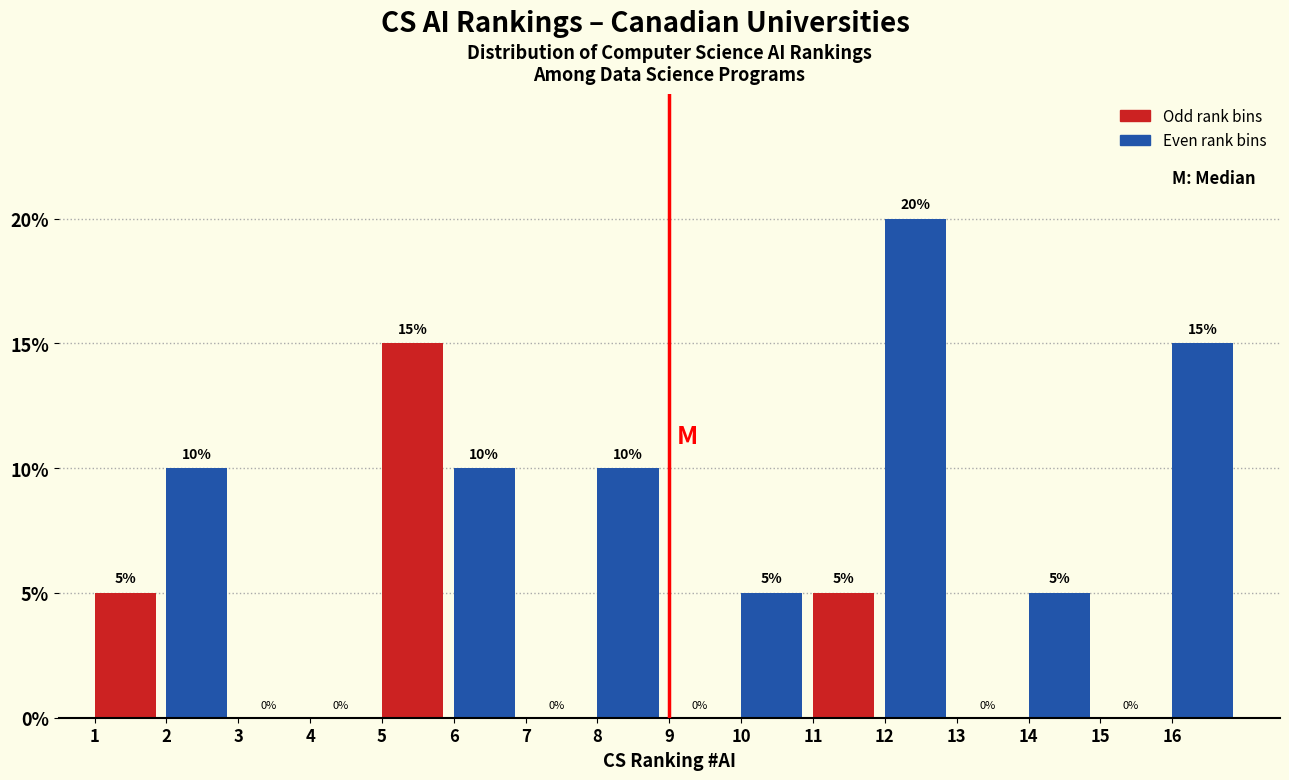

Reading left to right, transcribe this chart: for each bar, give the range it covers on the x-axis and its height.

1 to 2: 5
2 to 3: 10
3 to 4: 0
4 to 5: 0
5 to 6: 15
6 to 7: 10
7 to 8: 0
8 to 9: 10
9 to 10: 0
10 to 11: 5
11 to 12: 5
12 to 13: 20
13 to 14: 0
14 to 15: 5
15 to 16: 0
16 to 17: 15